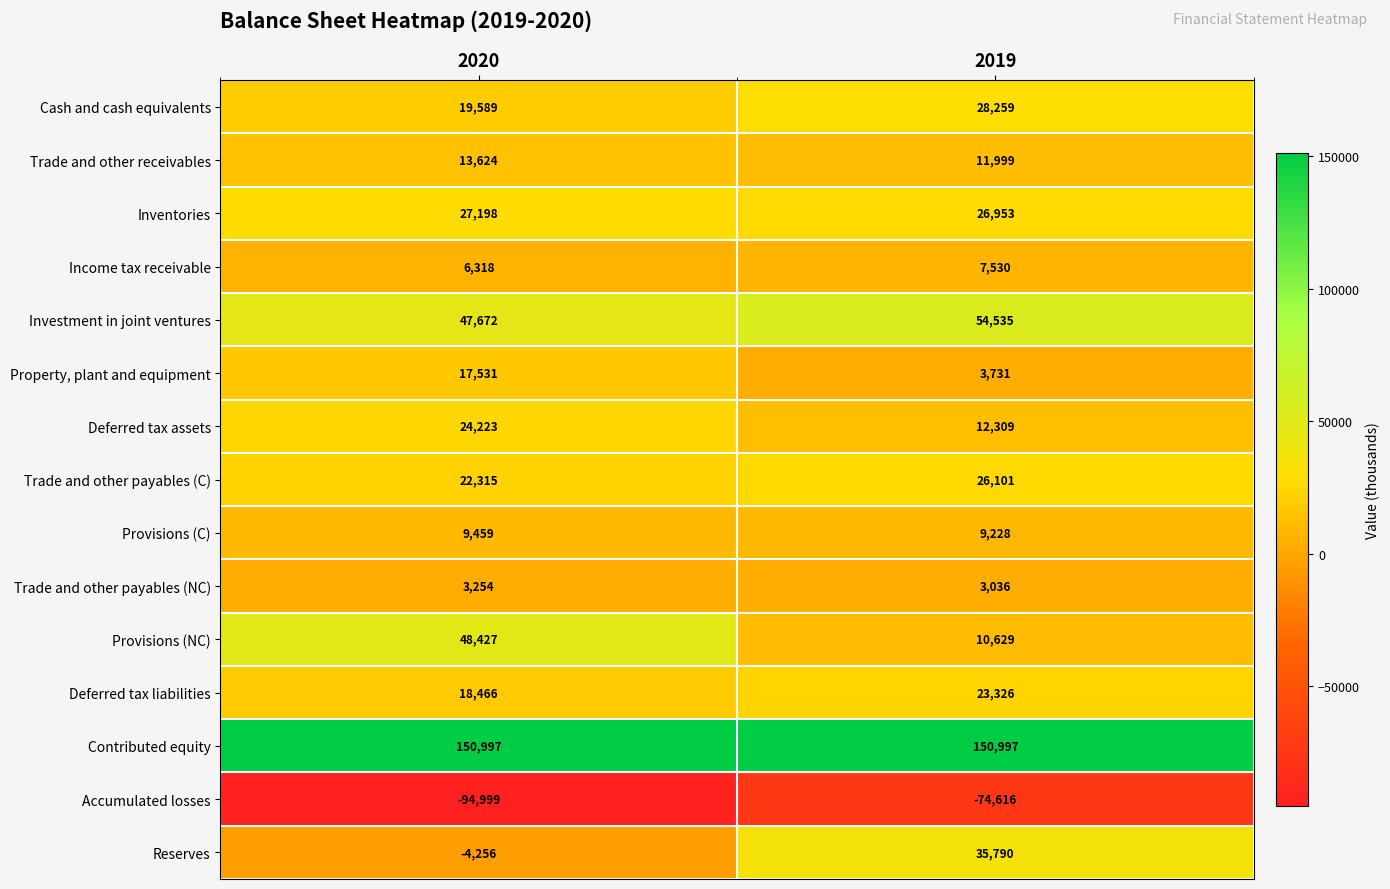

At 2019, list the series in order from largest to smallest.

Contributed equity, Investment in joint ventures, Reserves, Cash and cash equivalents, Inventories, Trade and other payables (C), Deferred tax liabilities, Deferred tax assets, Trade and other receivables, Provisions (NC), Provisions (C), Income tax receivable, Property, plant and equipment, Trade and other payables (NC), Accumulated losses